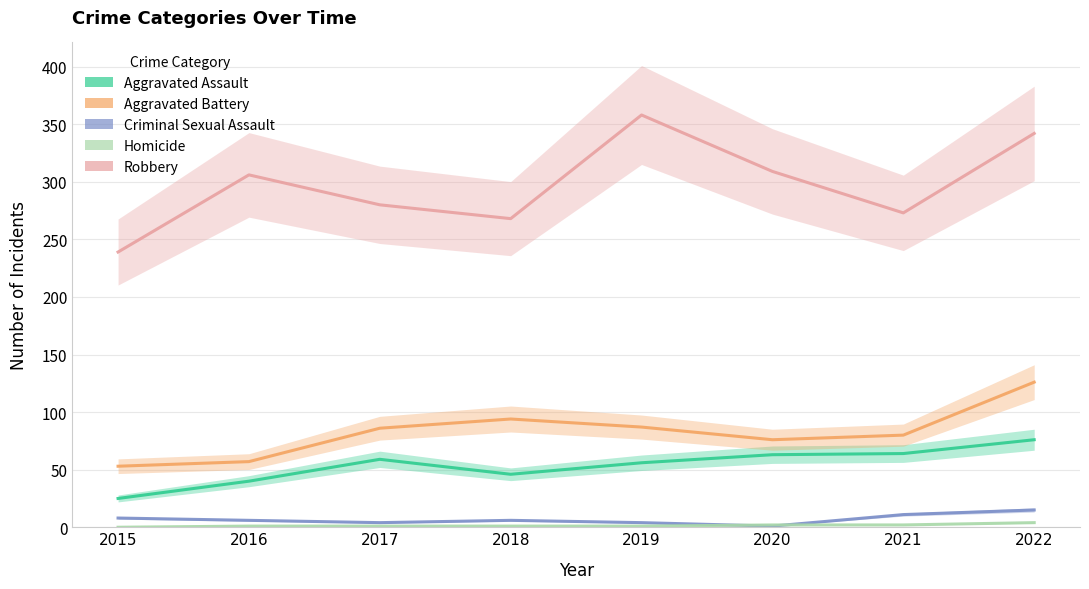

Where is Aggravated Assault nearest to the value 50?

2018